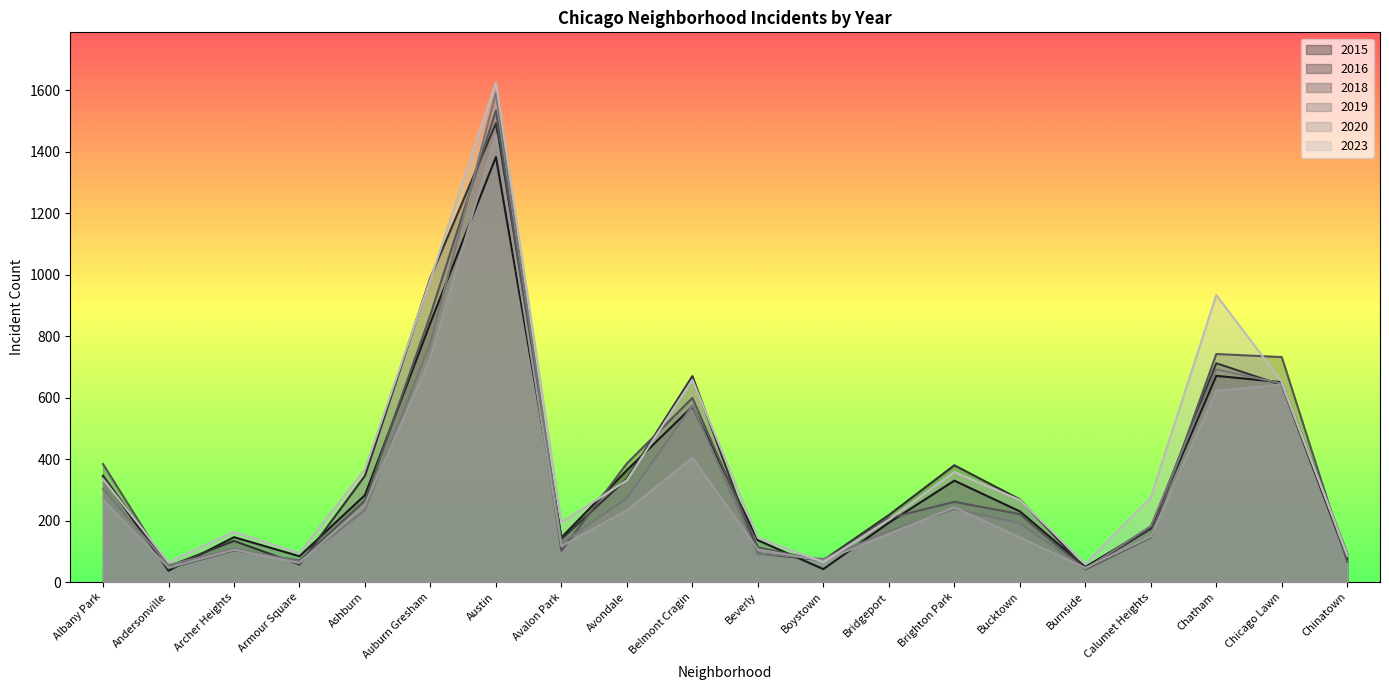

What is the label of the 11th point from the right?

Belmont Cragin